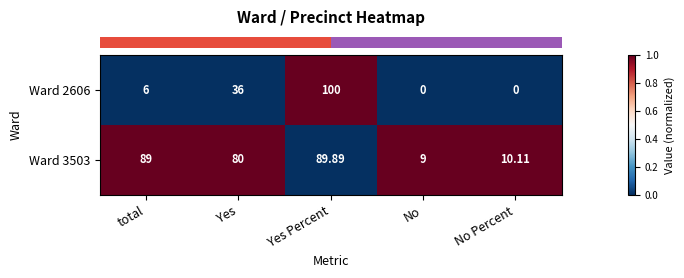

At which label does Ward 3503 reach its peak?

Yes Percent